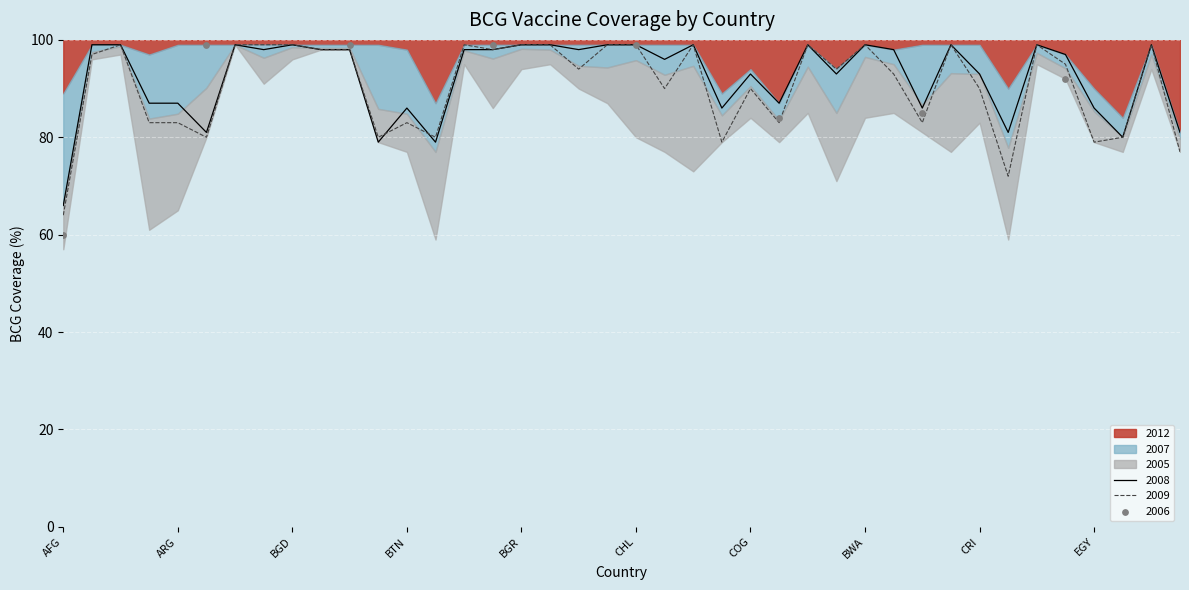

Which series reaches the minimum Y coordinate?

2005